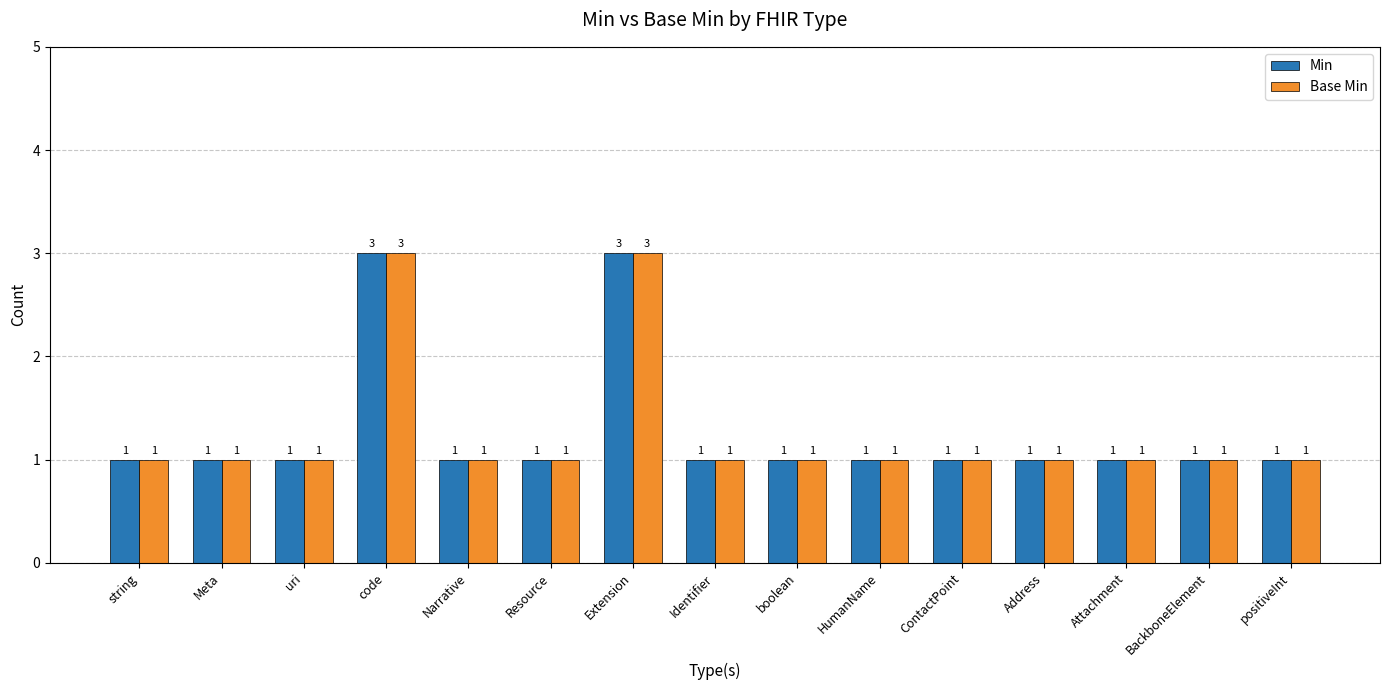

What is the label of the 10th bar from the right?

Resource